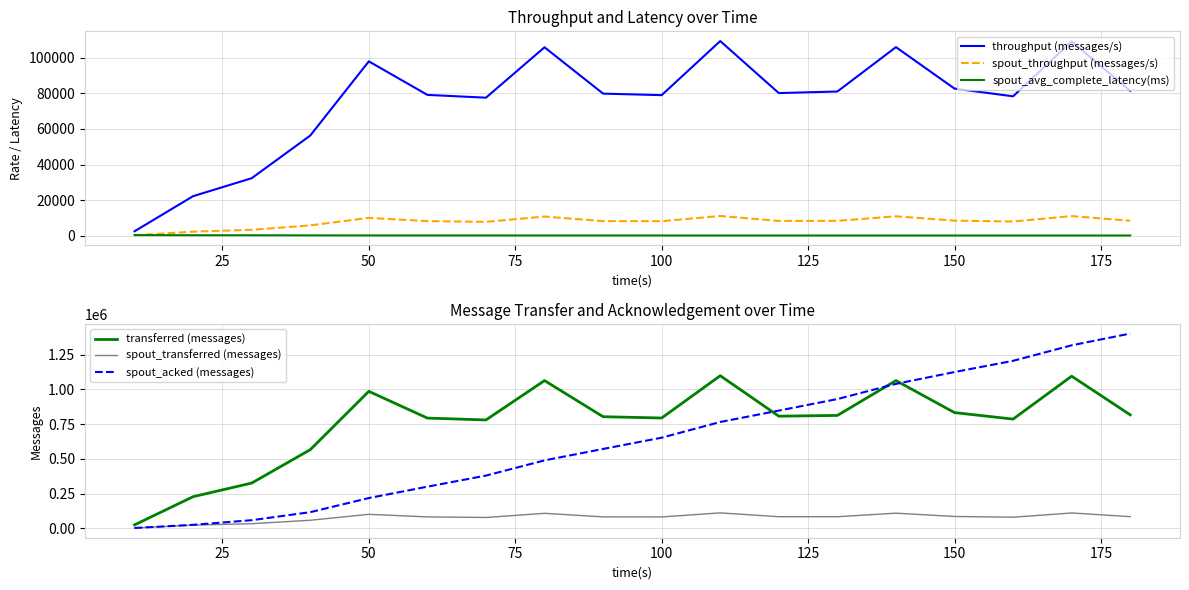

Reading right to left, list all the values displayed in this chart.

throughput (messages/s): 81436.0	109202.0	78344.0	82675.0	105988.0	81047.0	80160.0	109403.0	79000.0	79852.0	105905.0	77576.0	79141.0	97991.0	56298.0	32313.0	22220.0	2488.0
spout_throughput (messages/s): 8390.0	11028.0	7972.0	8477.0	10885.0	8343.0	8311.0	11083.0	8148.0	8192.0	10762.0	7781.0	8199.0	10017.0	5785.0	3314.0	2267.0	241.0
spout_avg_complete_latency(ms): 112.6	113.1	114.0	114.2	115.6	116.8	118.2	119.7	122.4	124.9	127.3	133.9	139.4	153.0	190.3	242.9	277.8	338.4
transferred (messages): 816480.0	1094320.0	785720.0	832460.0	1062640.0	812100.0	806820.0	1097860.0	793640.0	802920.0	1062760.0	779640.0	793000.0	985400.0	565740.0	325620.0	227760.0	24900.0
spout_transferred (messages): 84120.0	110520.0	79960.0	85360.0	109140.0	83600.0	83660.0	111220.0	81860.0	82380.0	108000.0	78200.0	82160.0	100740.0	58140.0	33400.0	23240.0	2420.0
spout_acked (messages): 1401040.0	1316460.0	1204900.0	1124300.0	1039100.0	929880.0	846920.0	764900.0	652100.0	571060.0	488820.0	379460.0	299640.0	217840.0	116340.0	58600.0	25140.0	2440.0